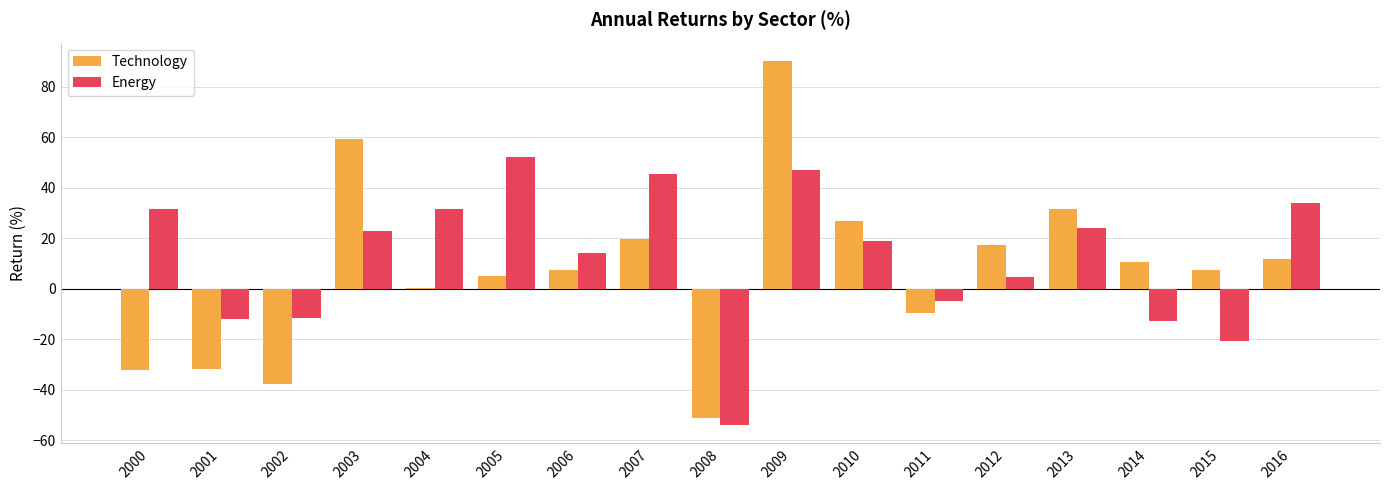

The Energy series shows 8.5 at 2010. True or false?

False